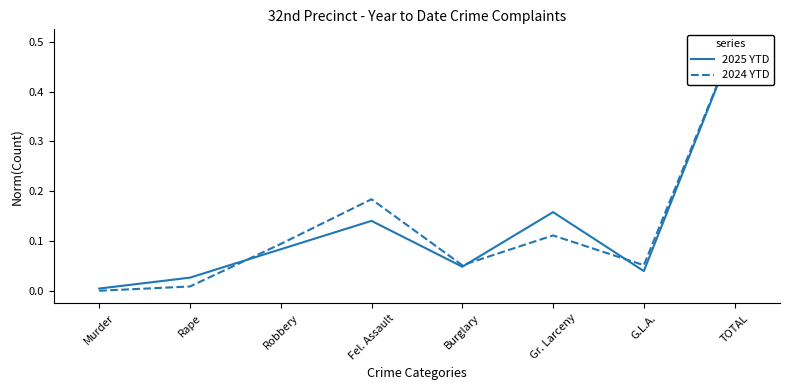

True or false: 2024 YTD and 2025 YTD cross at least once.

True